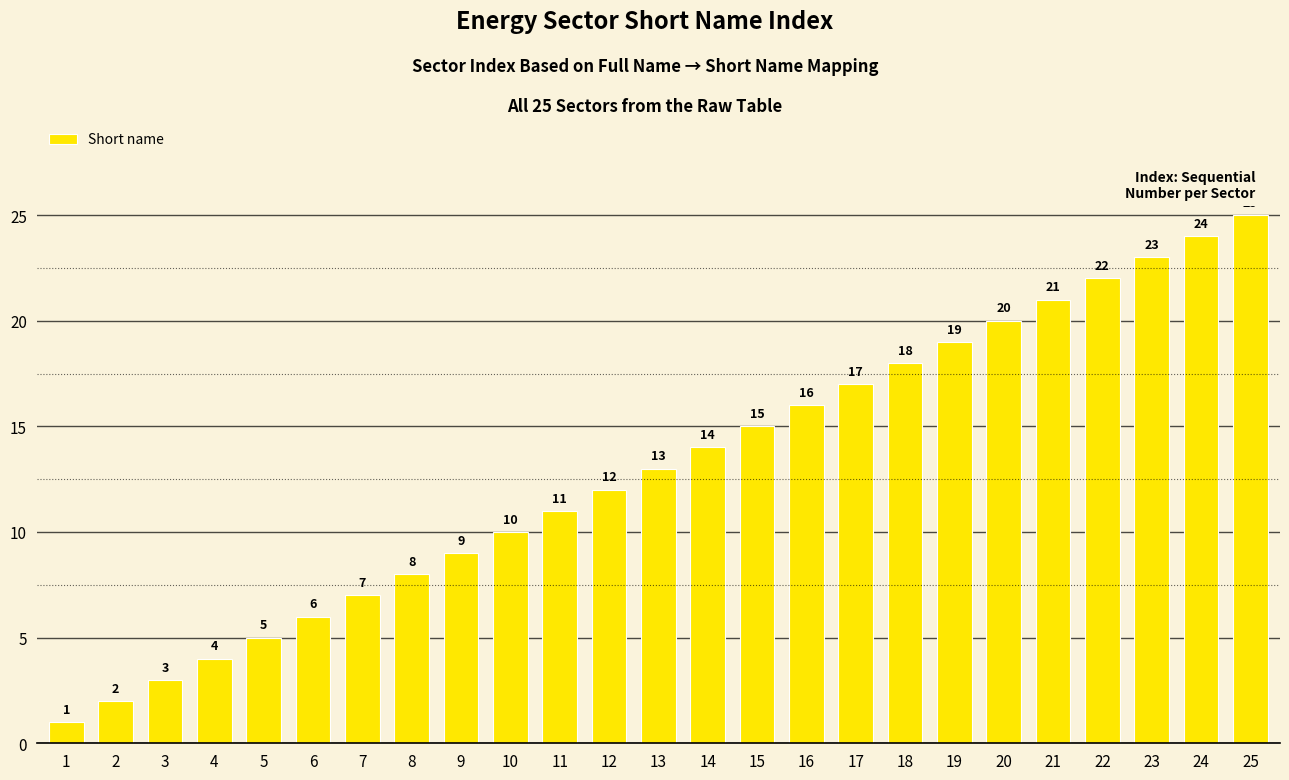

The value at 21 is 35. True or false?

False